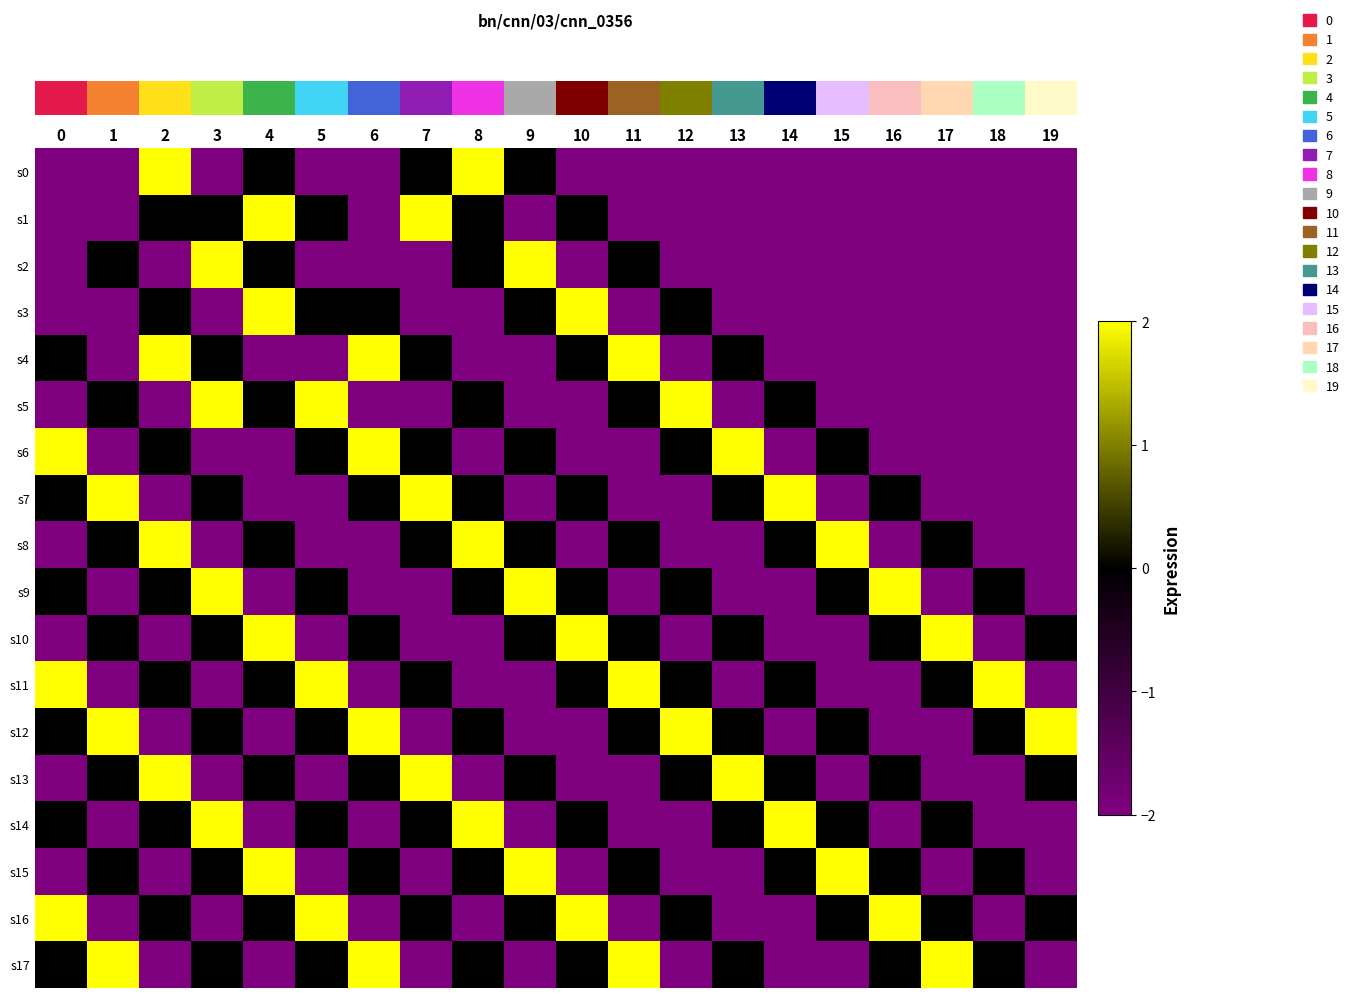

What is the spread (max minus min) of values at 2?

4